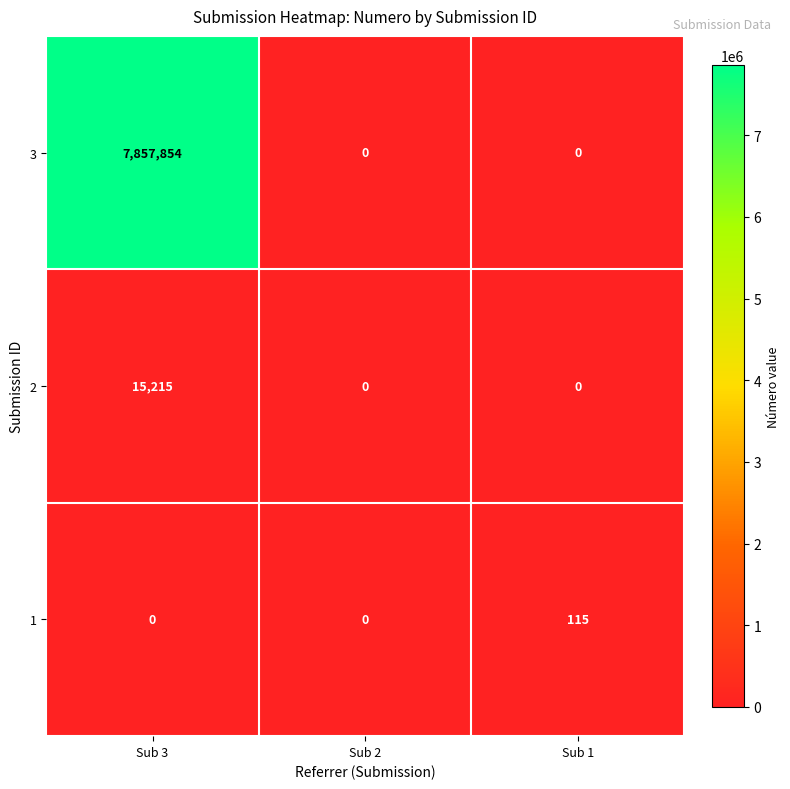

What is the greatest value displayed?

7857854